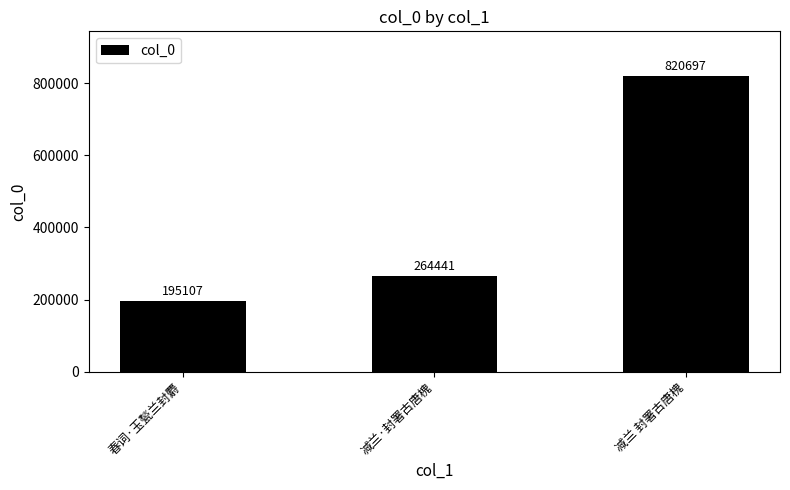

Rank the categories by value from highest to lowest.

减兰 封署古唐槐, 减兰·封署古唐槐, 春词·玉甃兰封麝